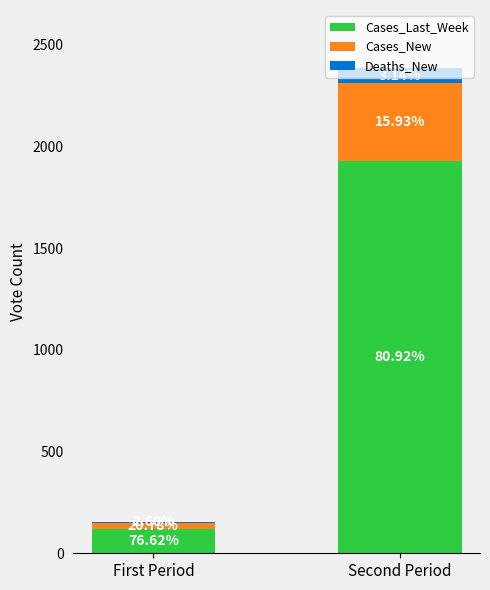

Are the bars grouped side by side (vs. stacked)?

No